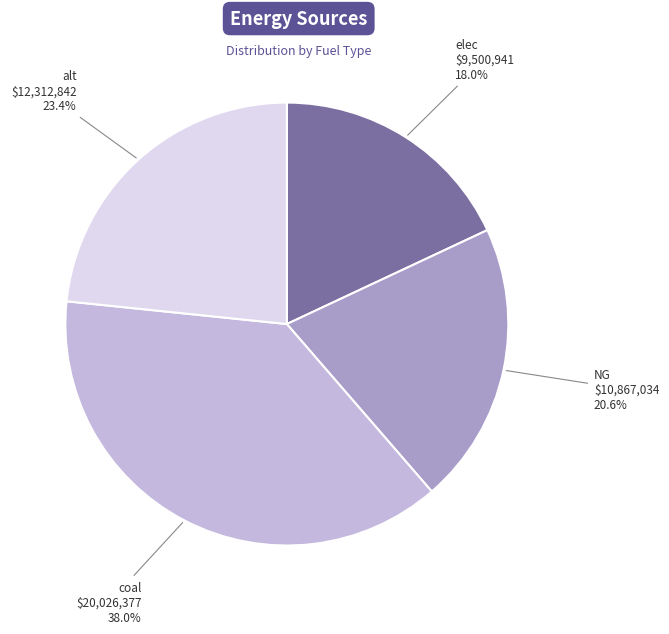

What is the ratio of the value at NG to the value at elec?

1.1